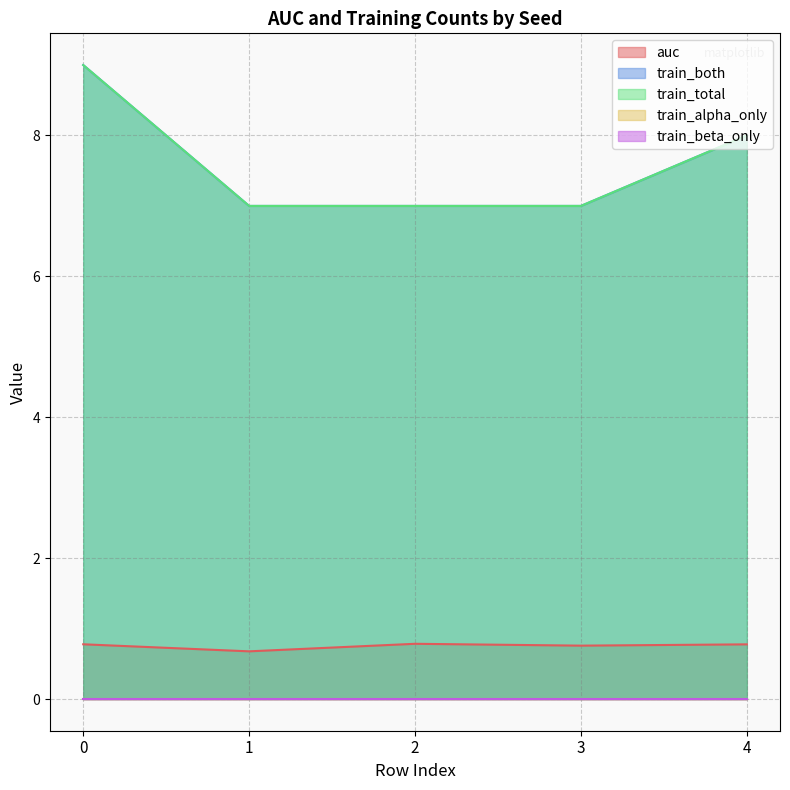

List the labels in order of train_both value, largest first.

0, 4, 1, 2, 3